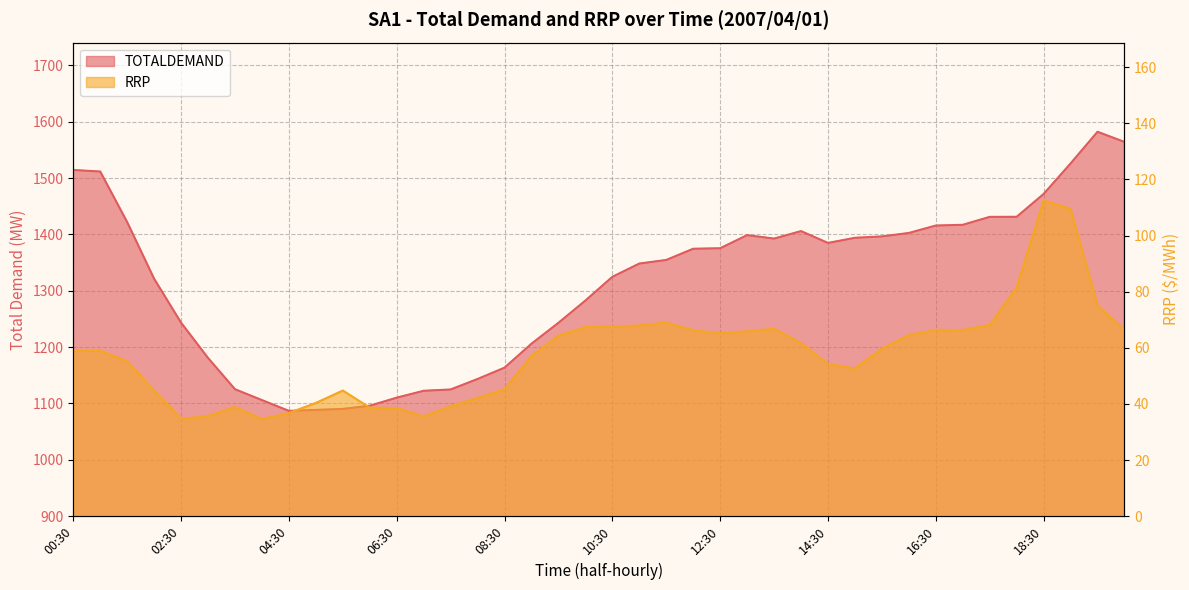

What is the sum of the TOTALDEMAND values at 04:30 and 08:00?

2230.2